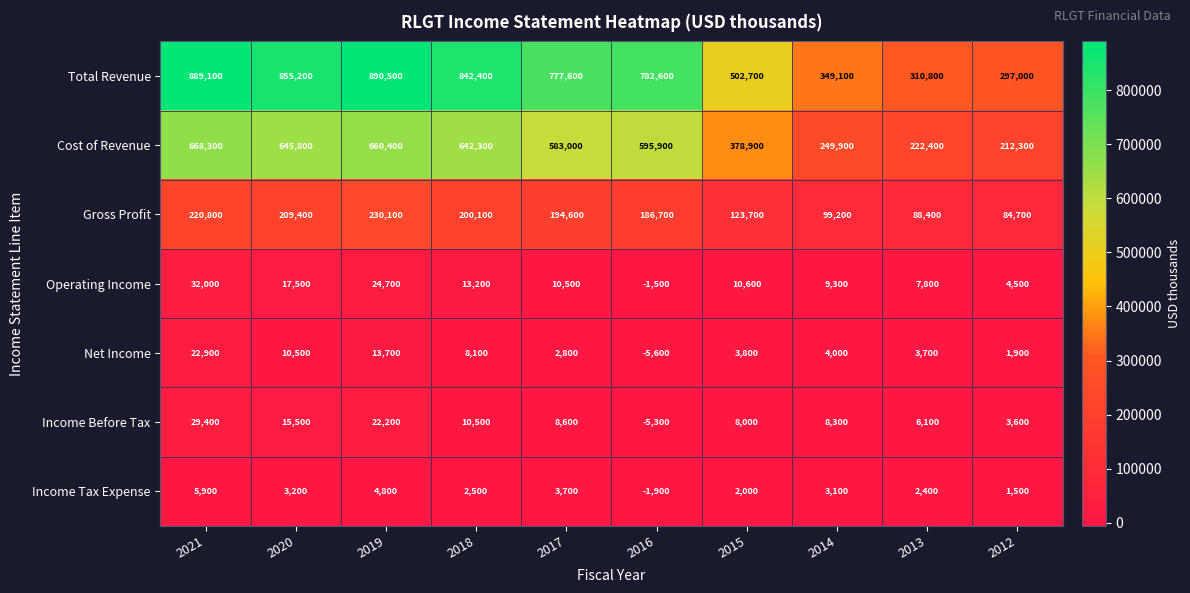

The Total Revenue series shows 1203252 at 2017. True or false?

False